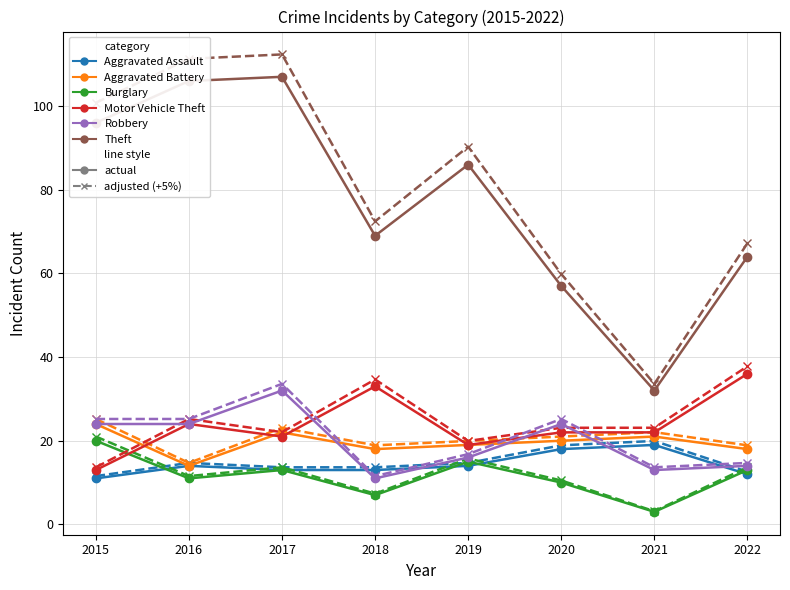

How many categories are shown in the chart?

8